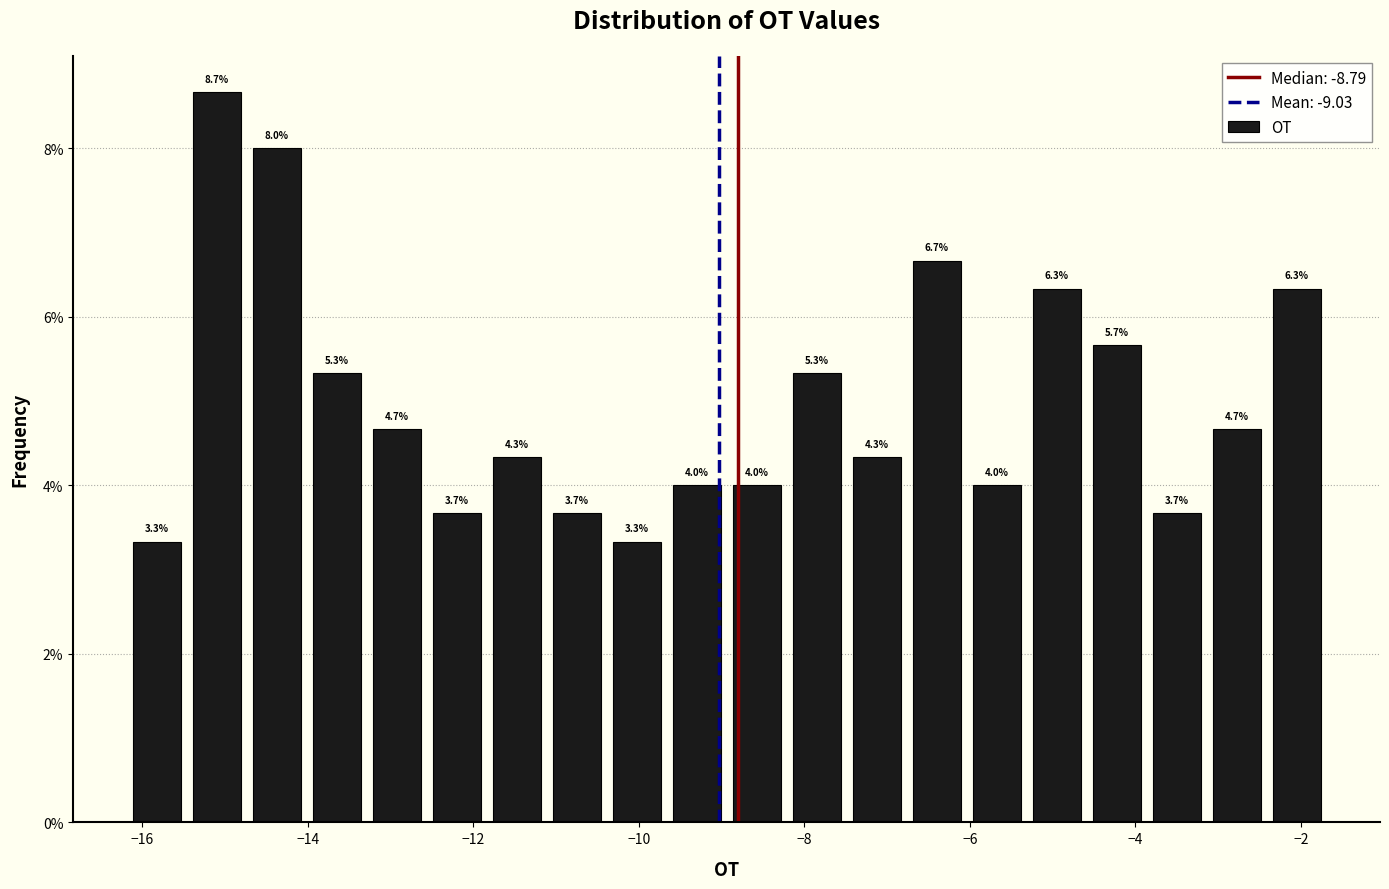

Around what value on the x-axis is the tallest bar? Give the approximate position of its centre, as read against the axis.

-15.2